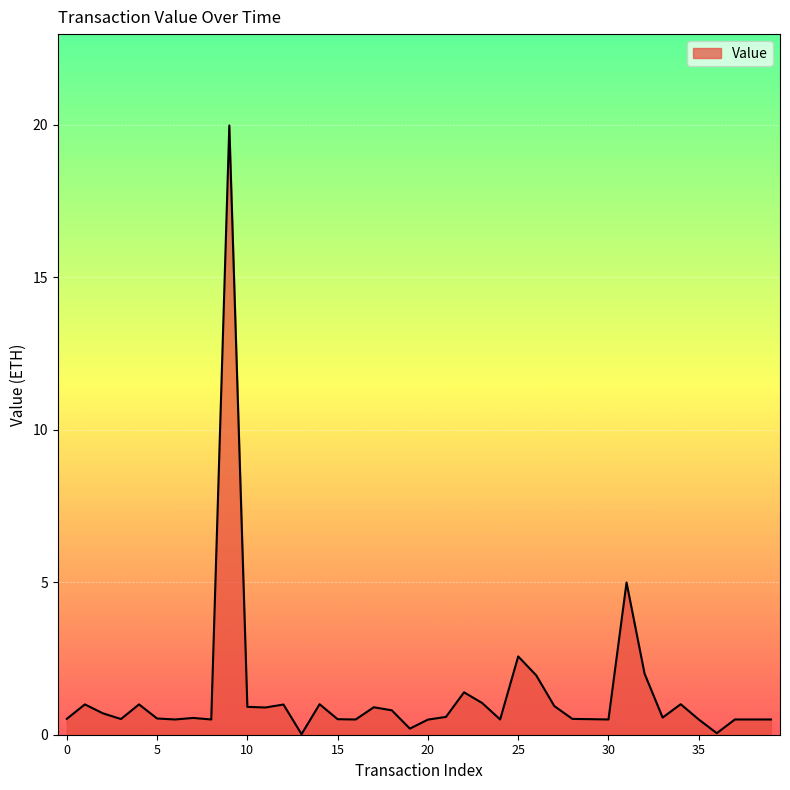

What is the difference between the maximum and minimum values?

20.0